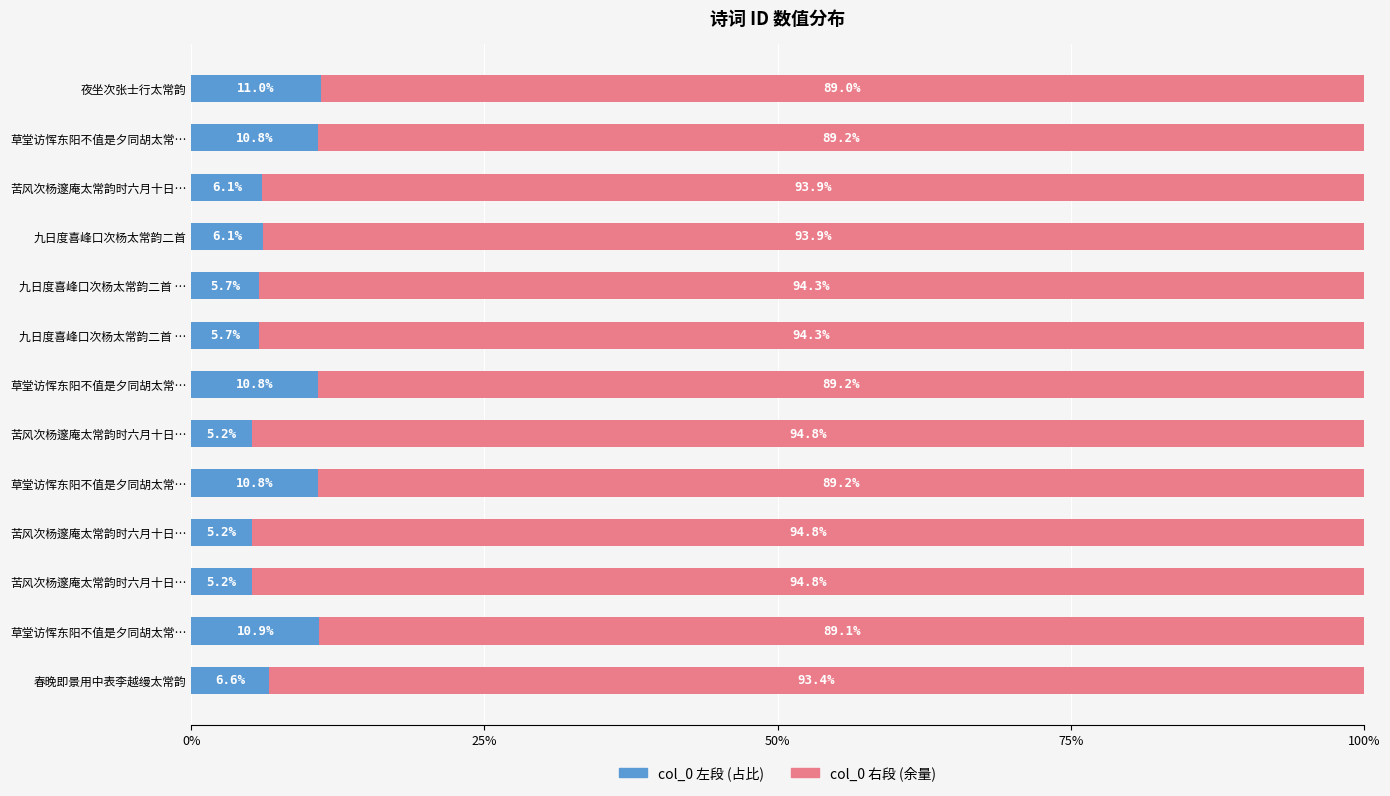

Count the number of data series in this chart.

2